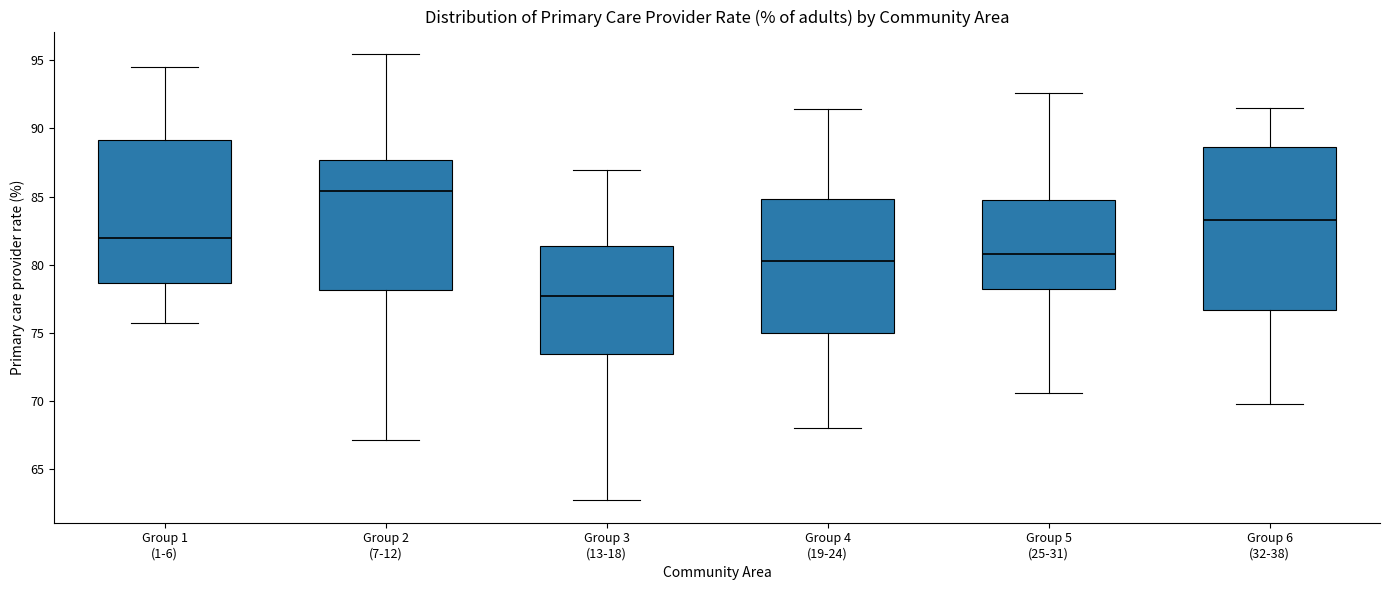

Where does the median line of the box for Group 6 (32-38) sit on the y-axis? The values are not printed on the chart, so give them approximately, as read against the axis.

83.5